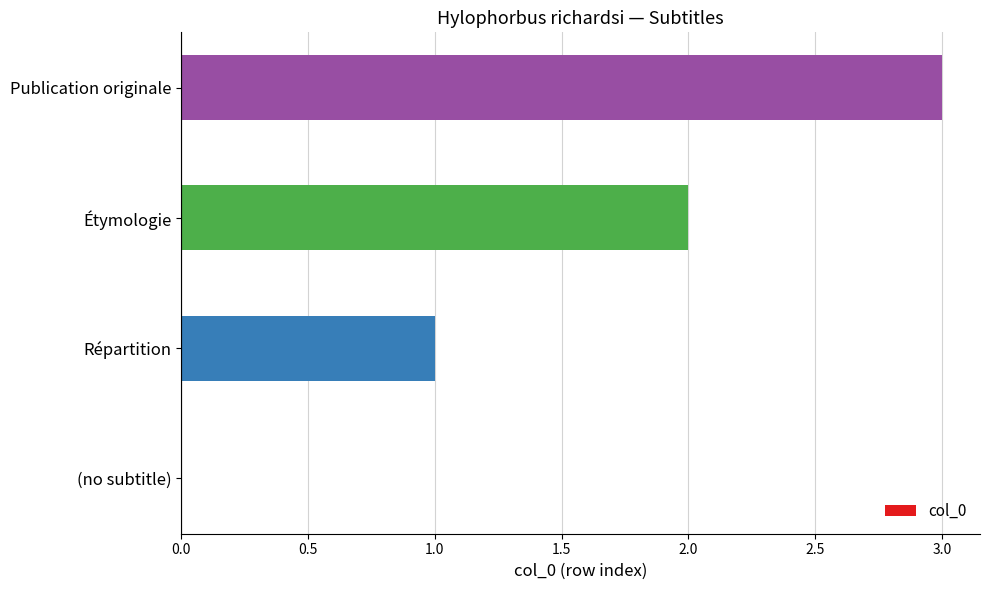

Between Étymologie and (no subtitle), which is larger?

Étymologie